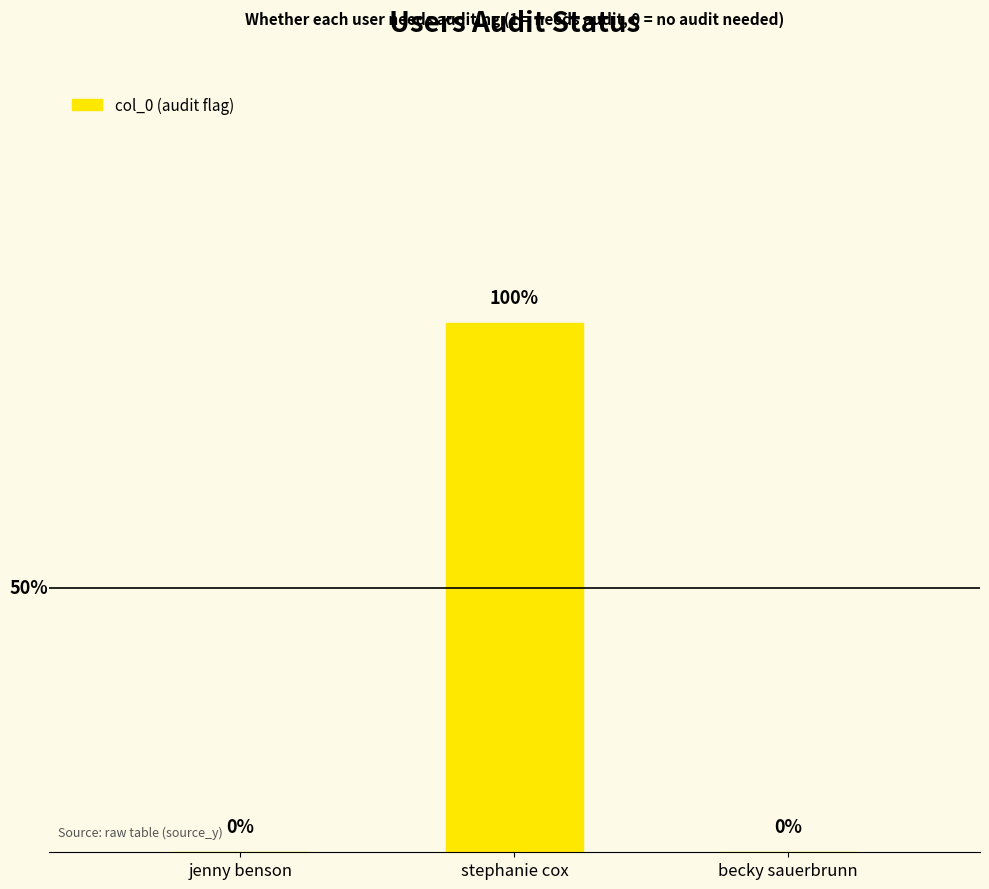

Between becky sauerbrunn and stephanie cox, which is larger?

stephanie cox